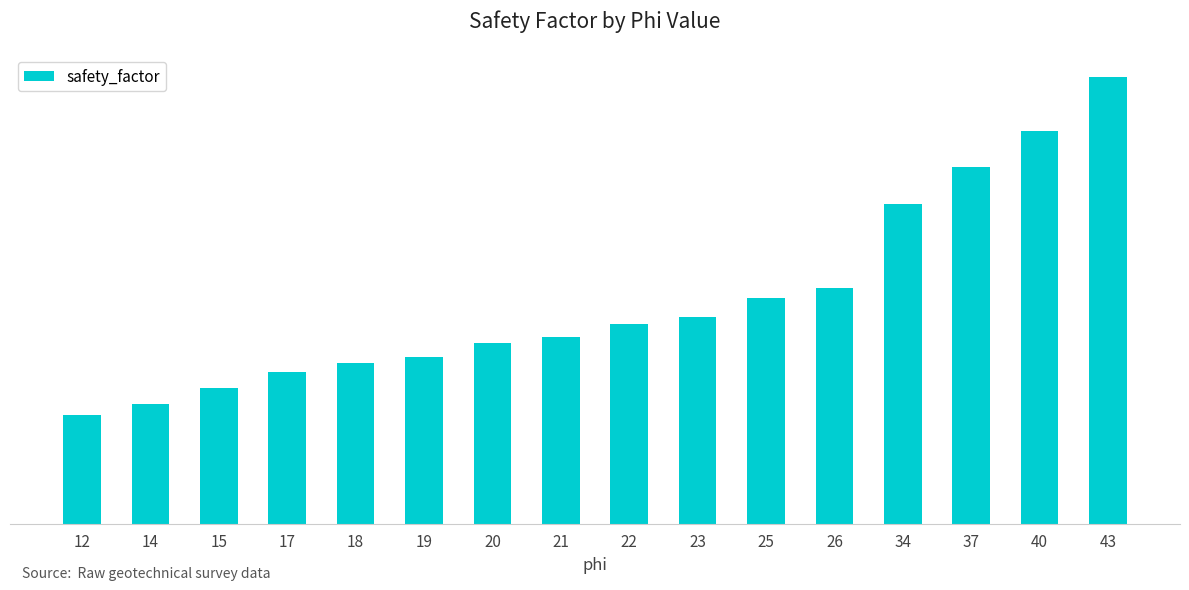

What is the value of the 14th bar from the left?

8.6